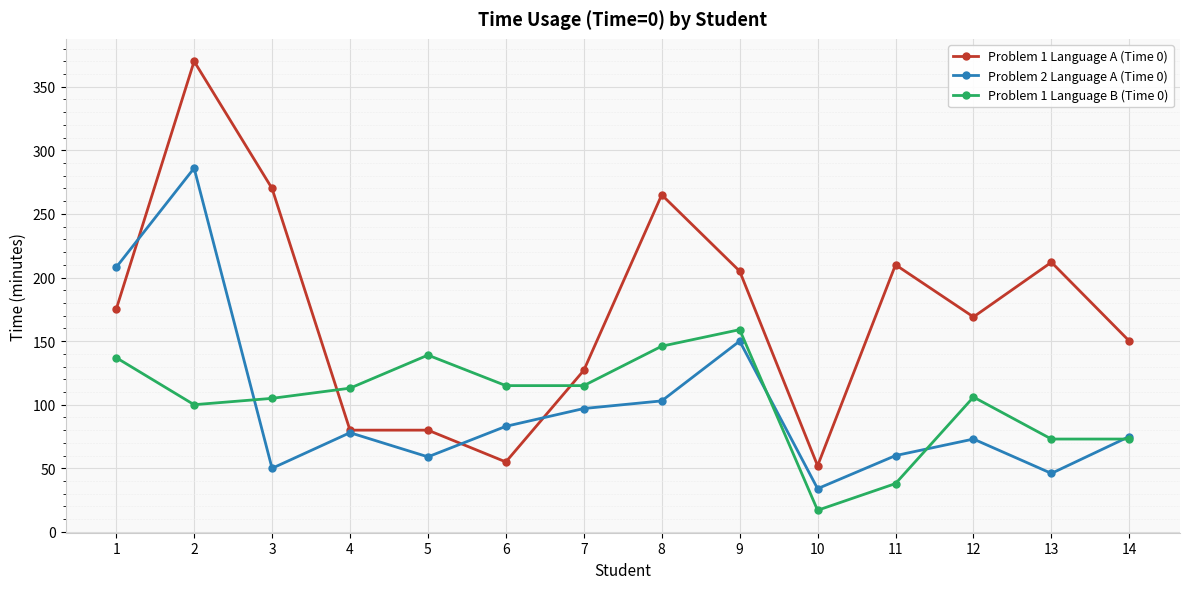

What is the value of the Problem 1 Language B (Time 0) point at the 1st from the left?

137